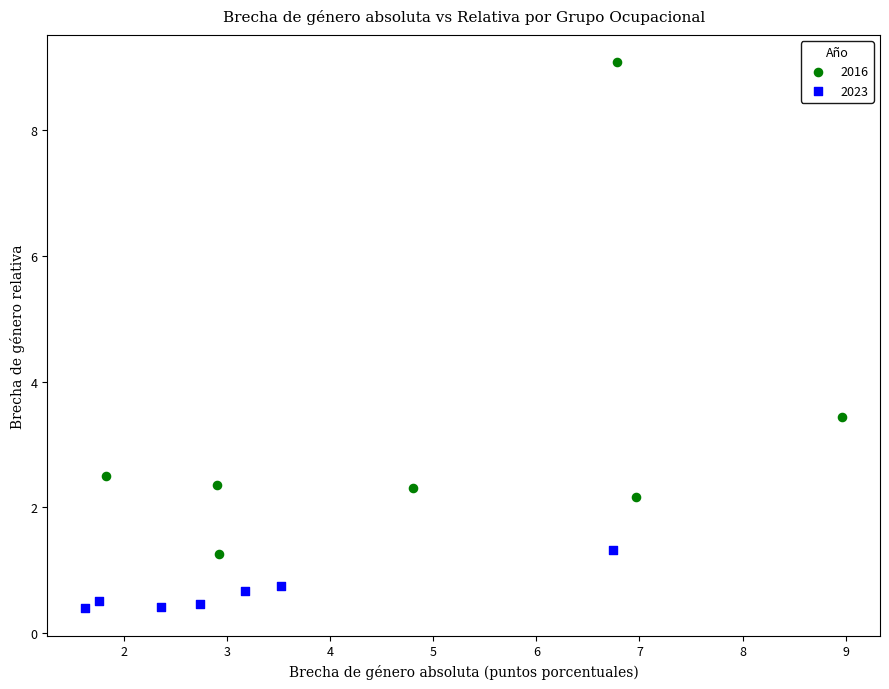

Which series contains the highest Y value?

2016